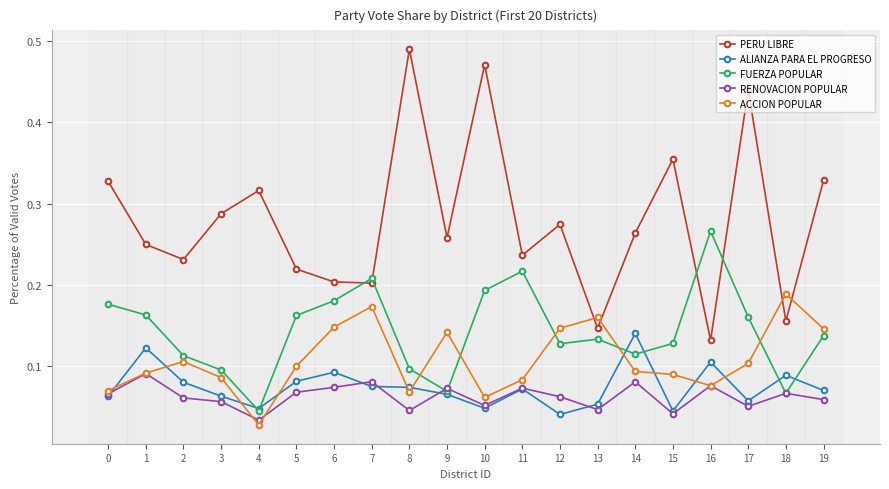

Which series changed the most between 1 and 9?

FUERZA POPULAR